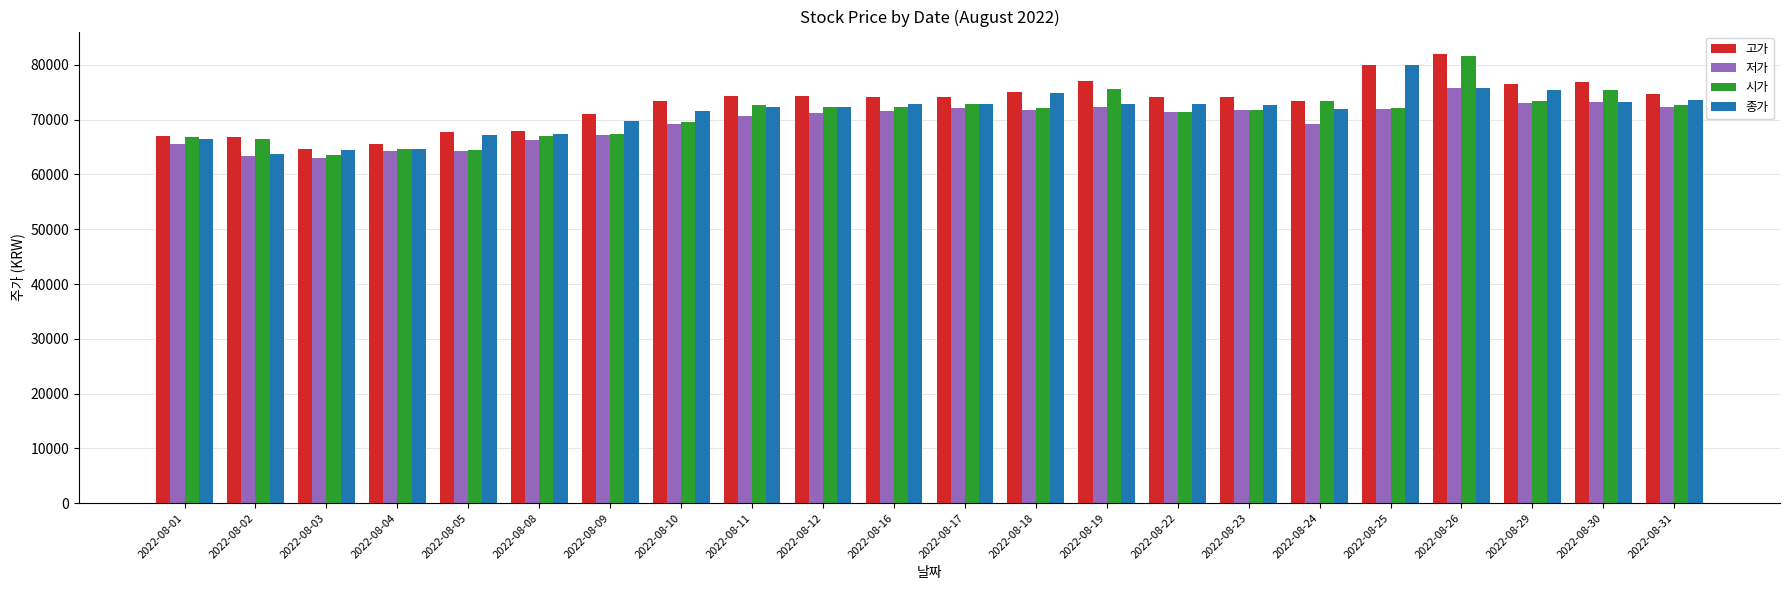

Where does the 종가 series first go above 72700?

2022-08-16